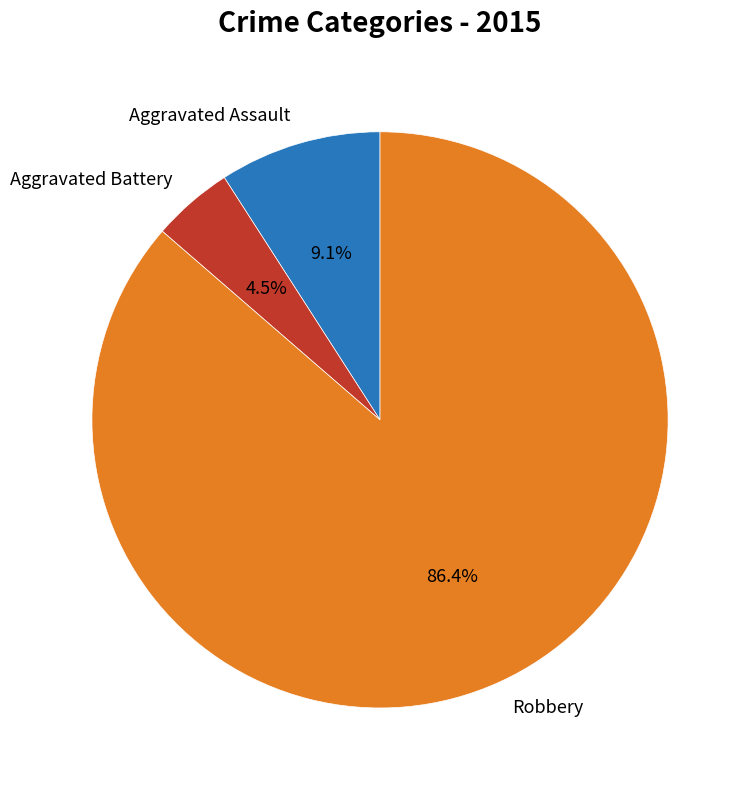

Does any single category account for the majority?

Yes